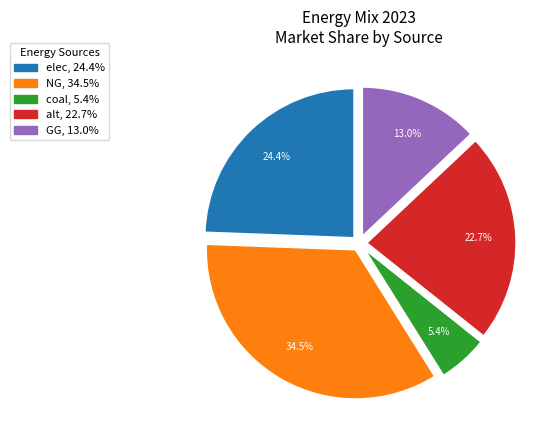

Count the number of slices in the pie.

5